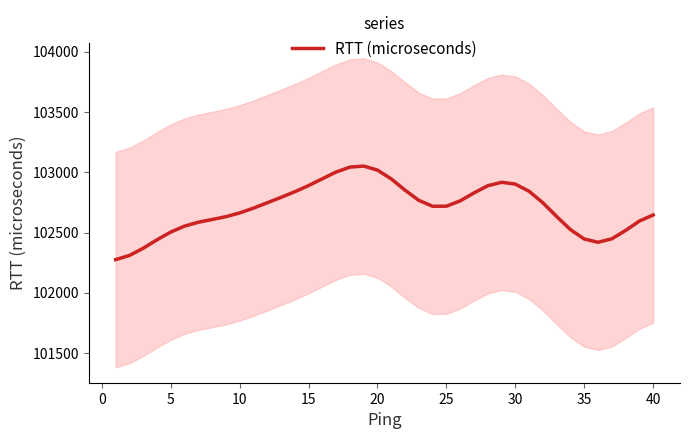

How many distinct data groups are displayed?

1